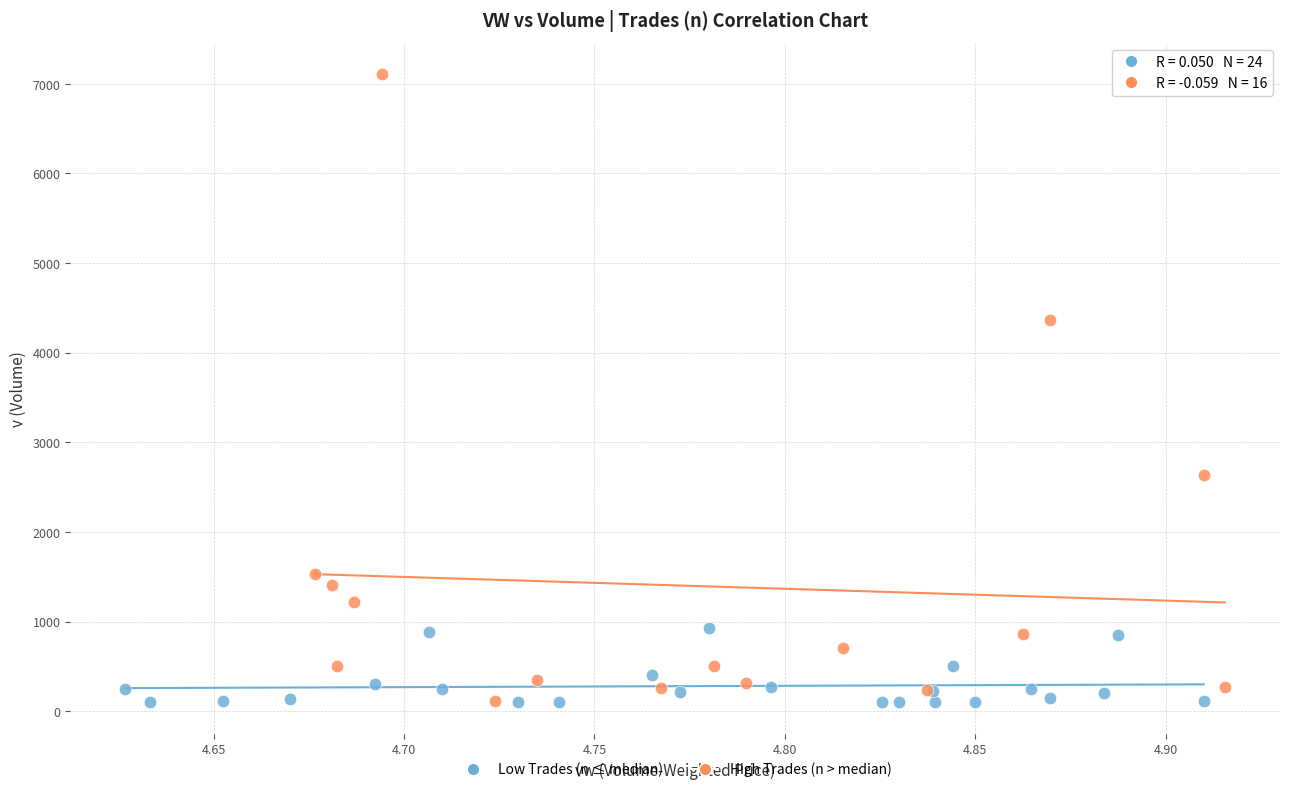

What are all the series names shown in the legend?

Low Trades (n ≤ median), High Trades (n > median)